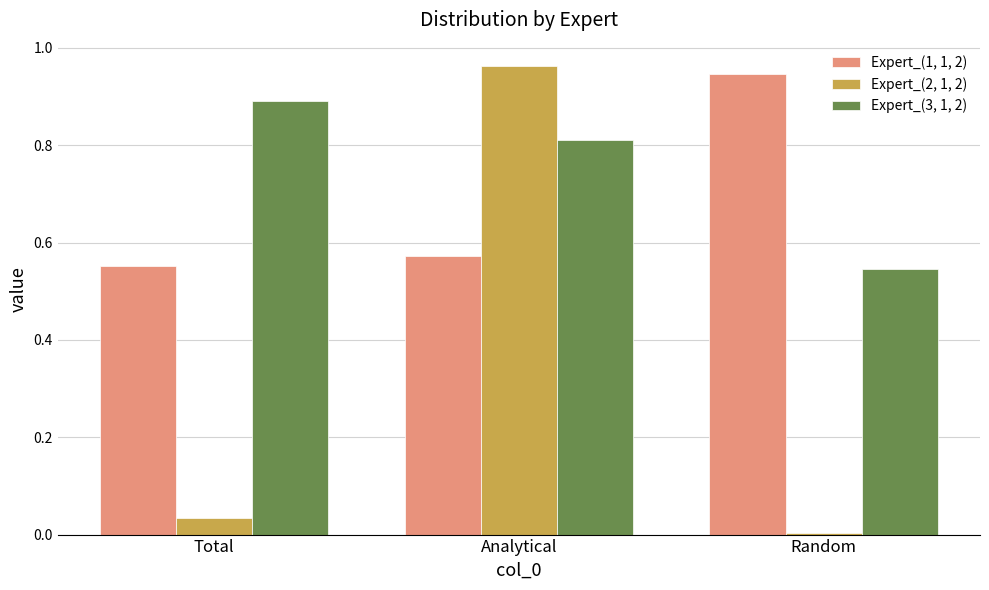

Which series changed the most between Total and Analytical?

Expert_(2, 1, 2)